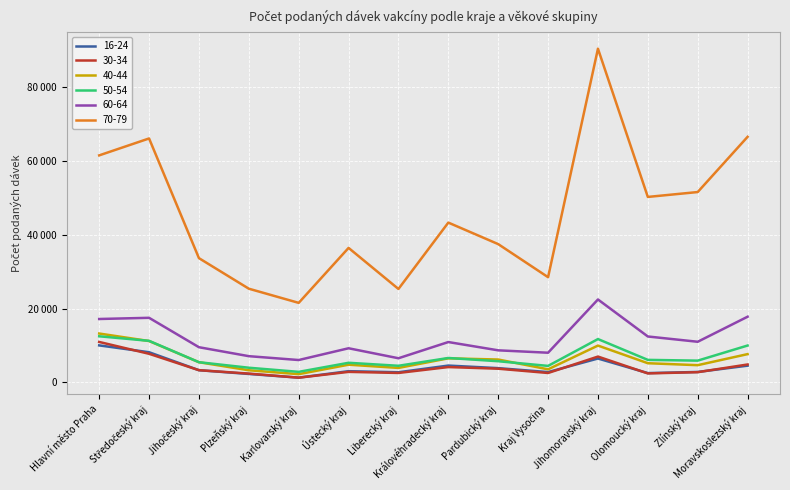

What is the label of the 4th point from the right?

Jihomoravský kraj